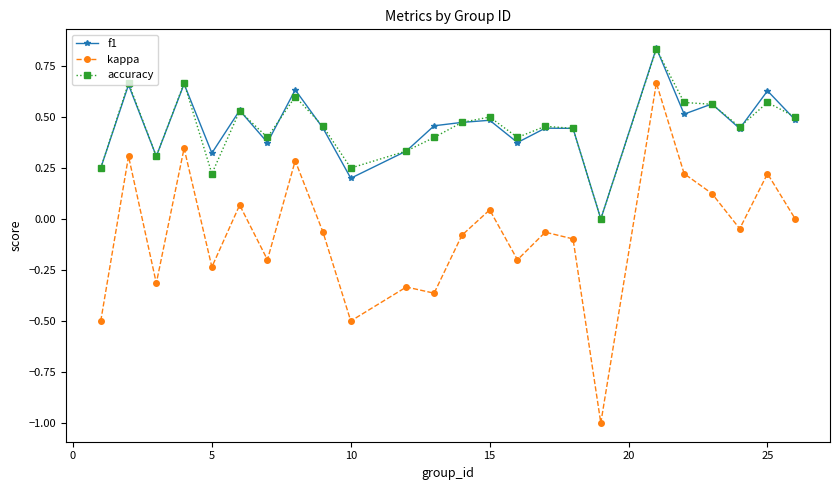

What are all the series names shown in the legend?

f1, kappa, accuracy